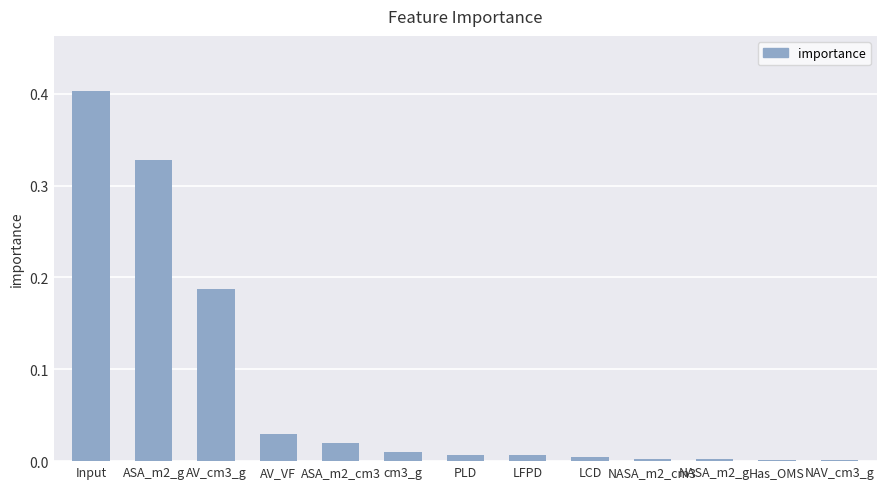

At which category does the chart reach its peak across all series?

Input